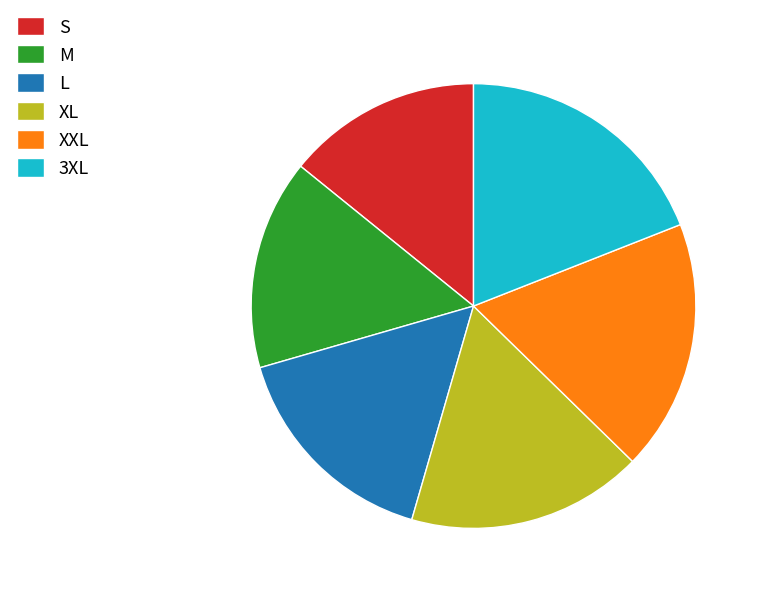

Which category has the smallest portion of the pie?

S